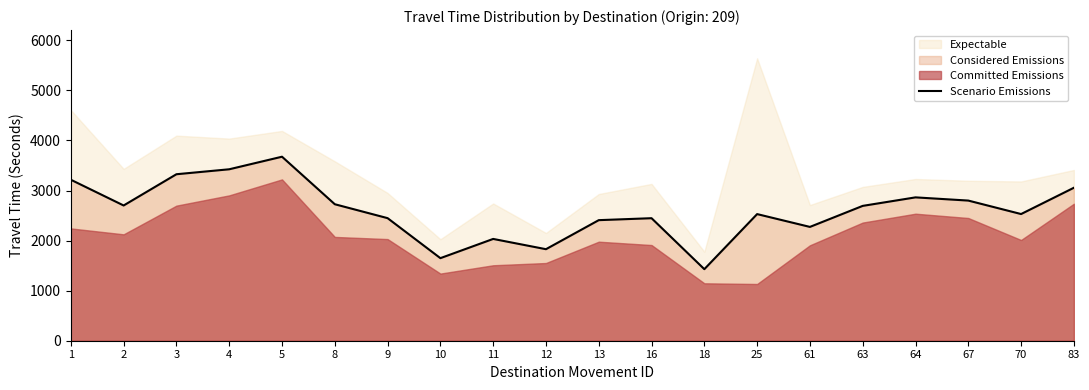

Which category has the lowest value across all series?

18